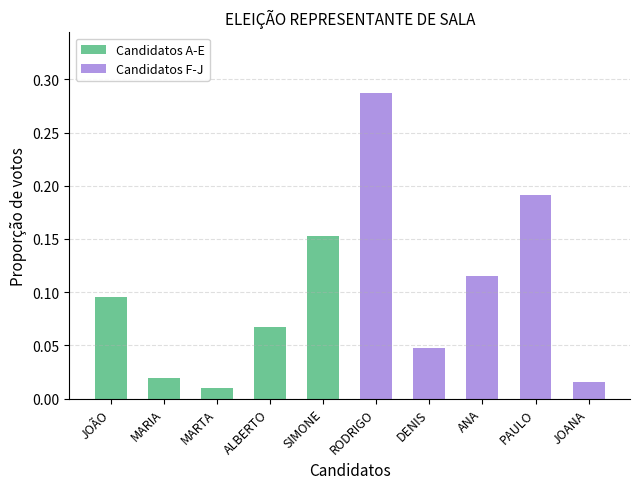

Which series has the largest total across all categories?

Candidatos F-J